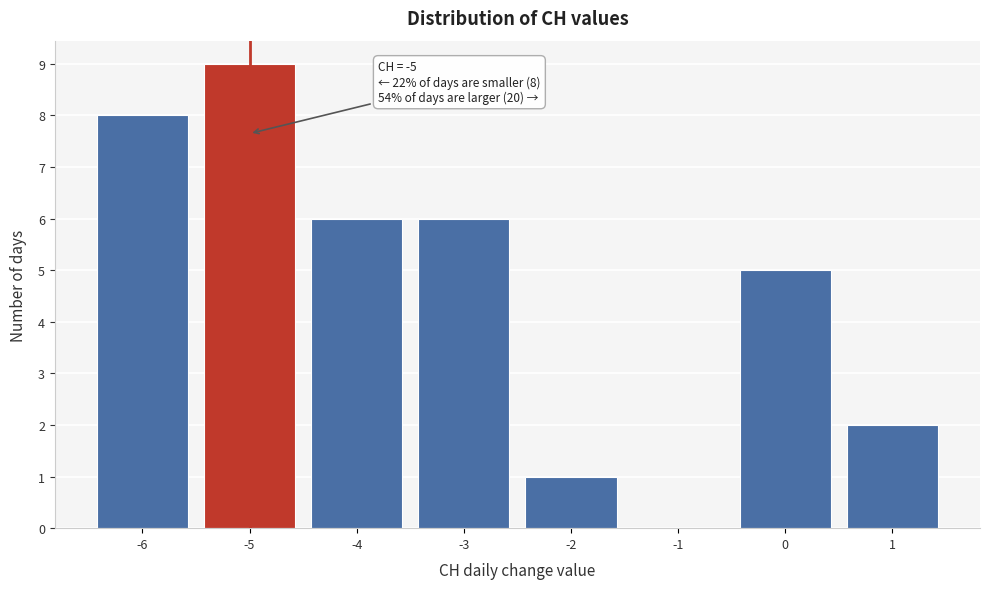

Over which range of the x-axis is the bar tallest?

-5.5 to -4.5